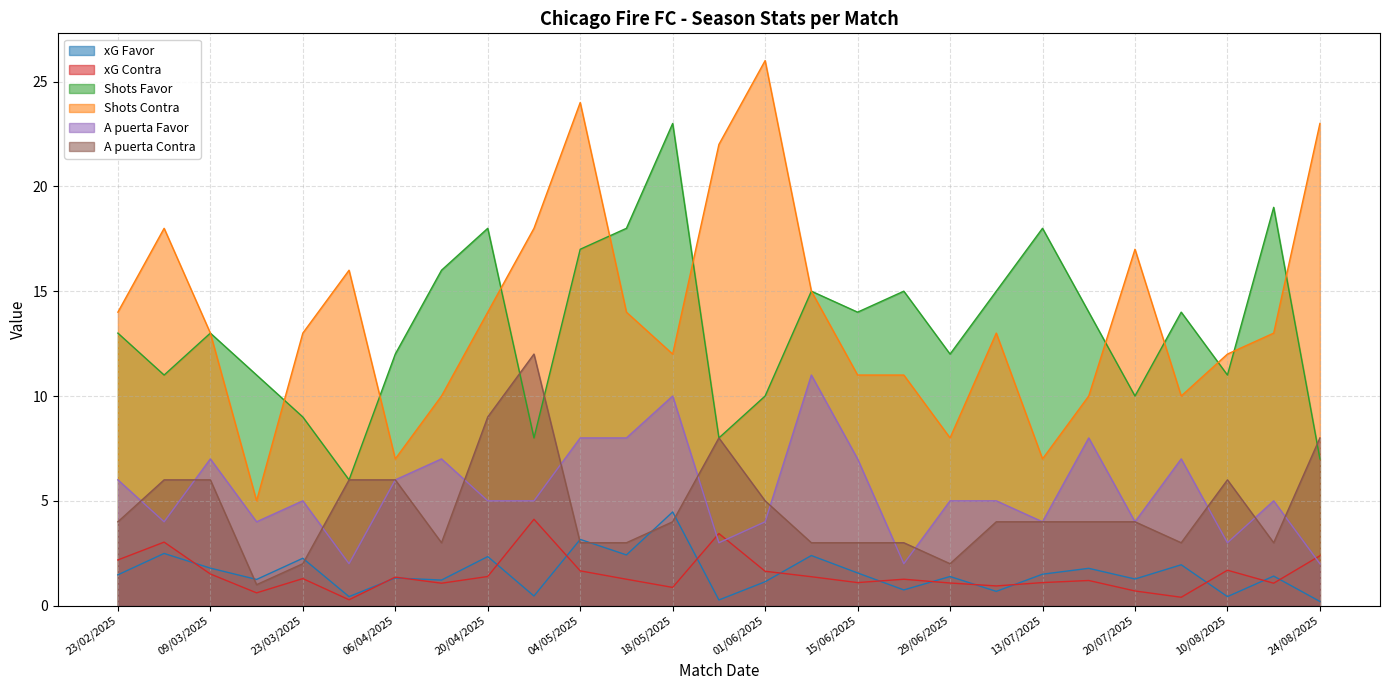

True or false: xG Contra and Shots Favor cross at least once.

False